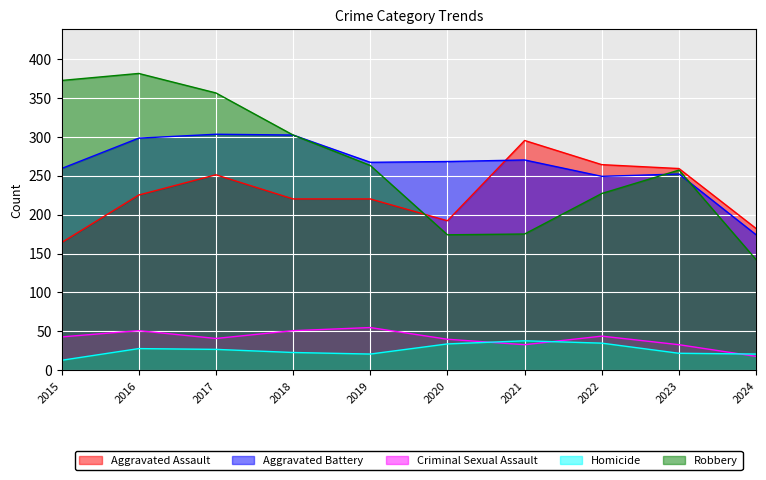

List the series in order of their peak value, highest first.

Robbery, Aggravated Battery, Aggravated Assault, Criminal Sexual Assault, Homicide